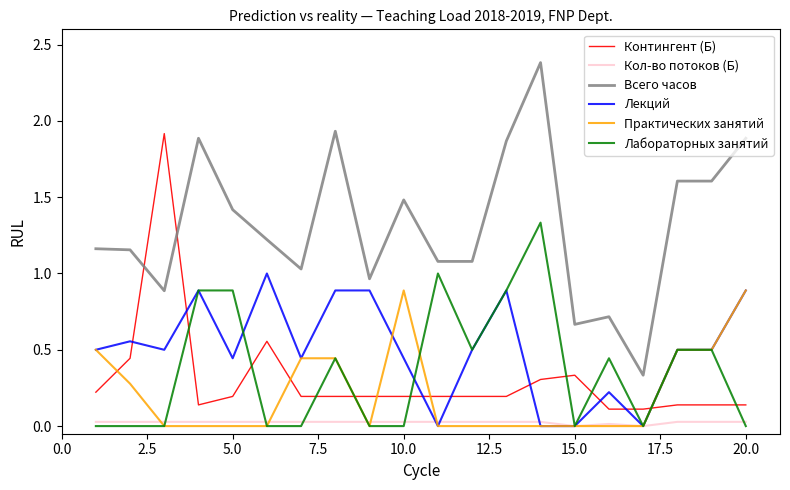

What is the greatest value displayed?

2.4